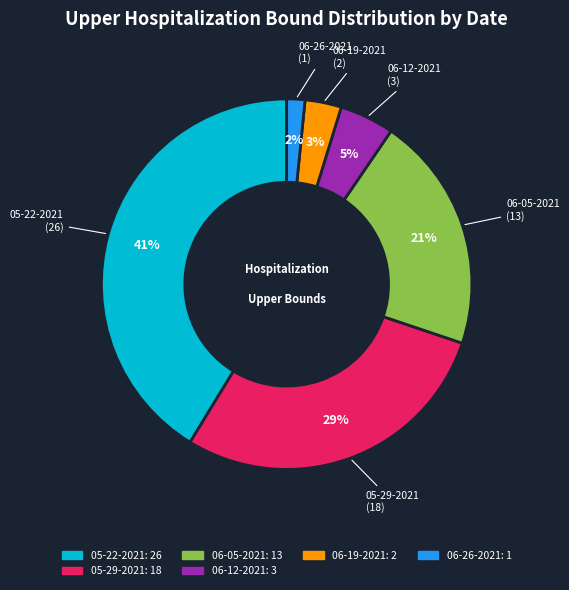

How many segments does this pie chart have?

6